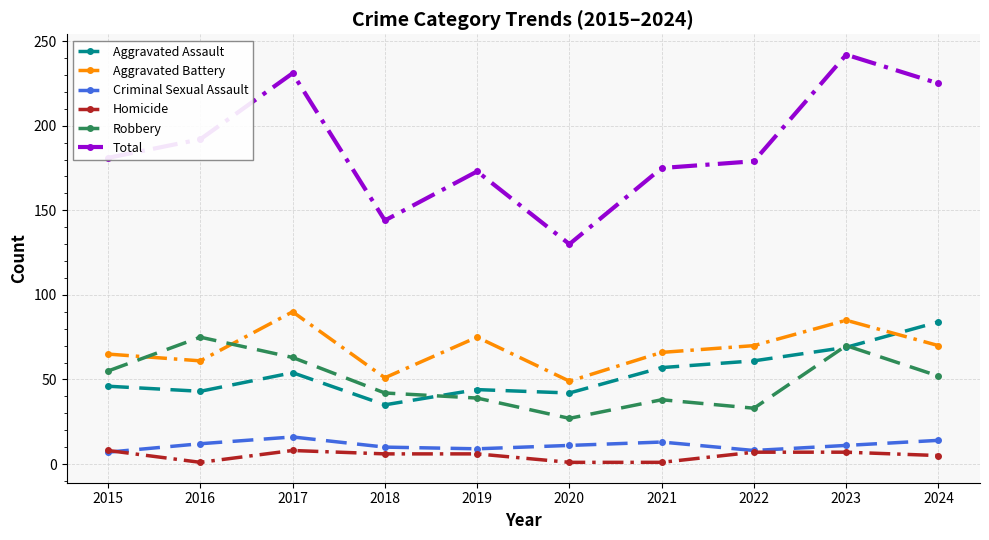

What is the difference between the Total values at 2021 and 2022?

4